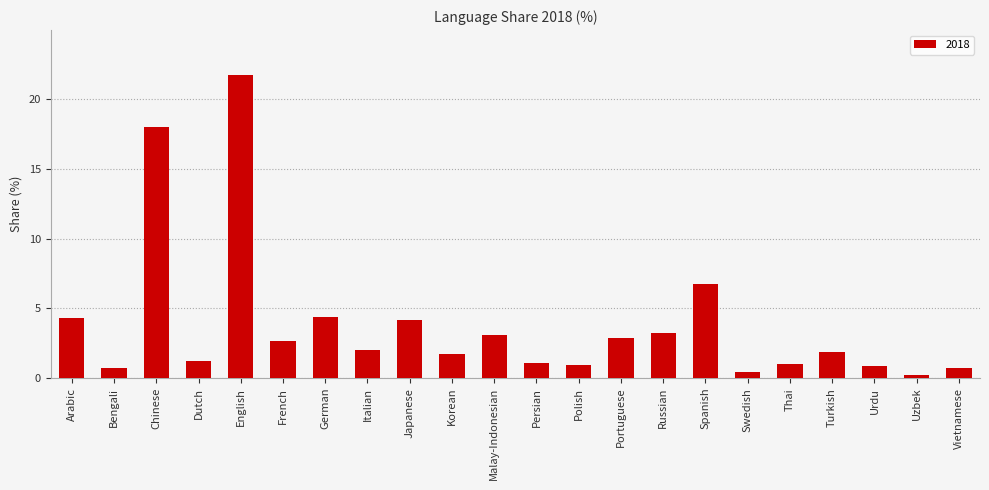

What is the value of the 15th bar from the left?

3.2